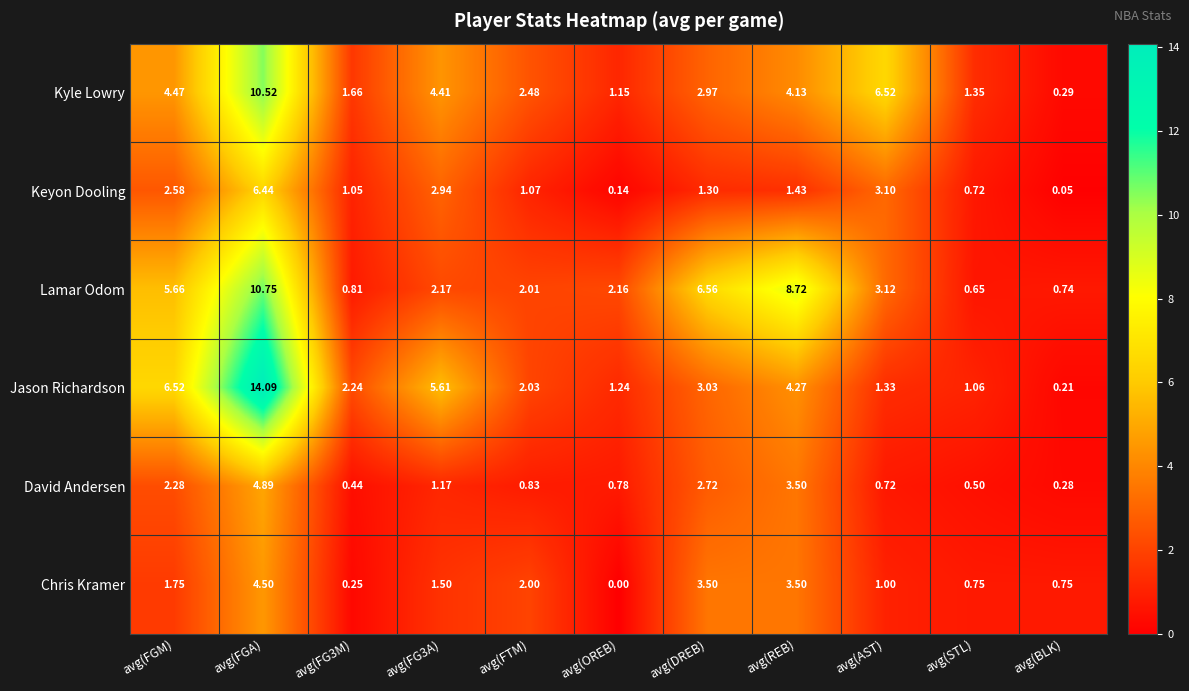

Which label corresponds to the smallest value in the chart?

avg(OREB)